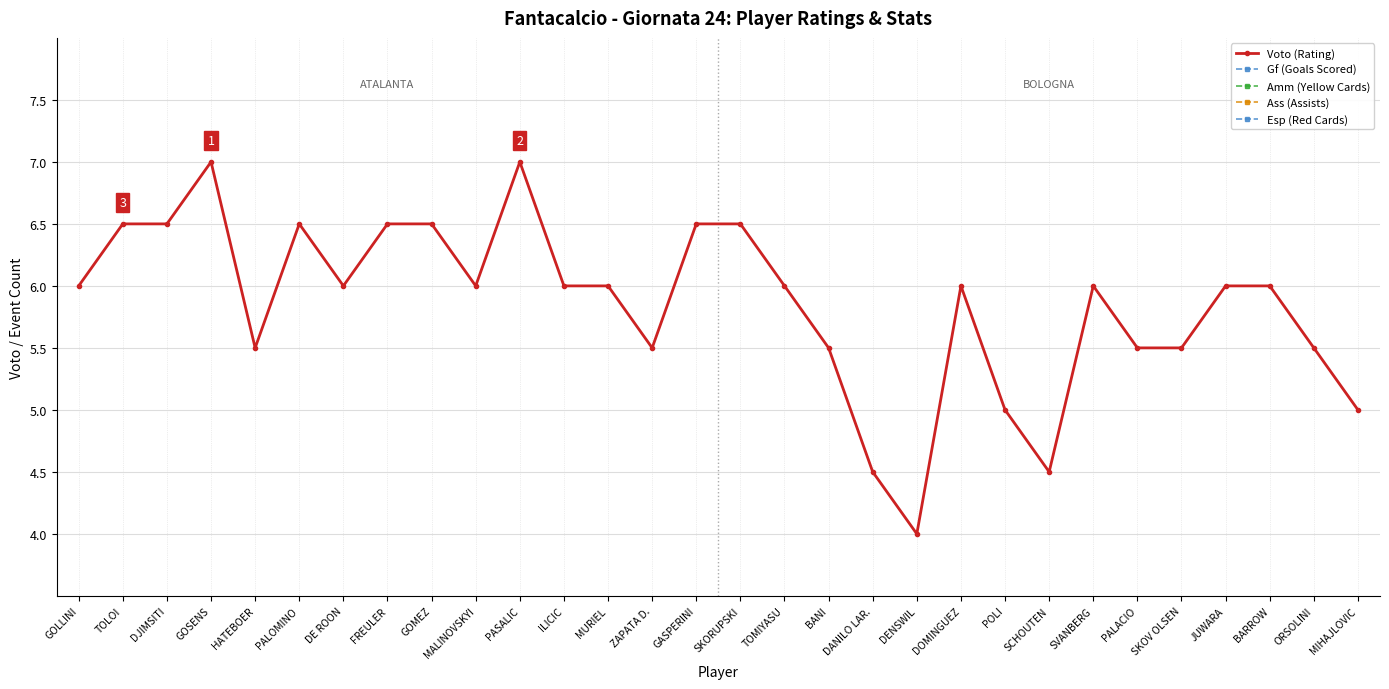

What are all the series names shown in the legend?

Voto (Rating), Gf (Goals Scored), Amm (Yellow Cards), Ass (Assists), Esp (Red Cards)